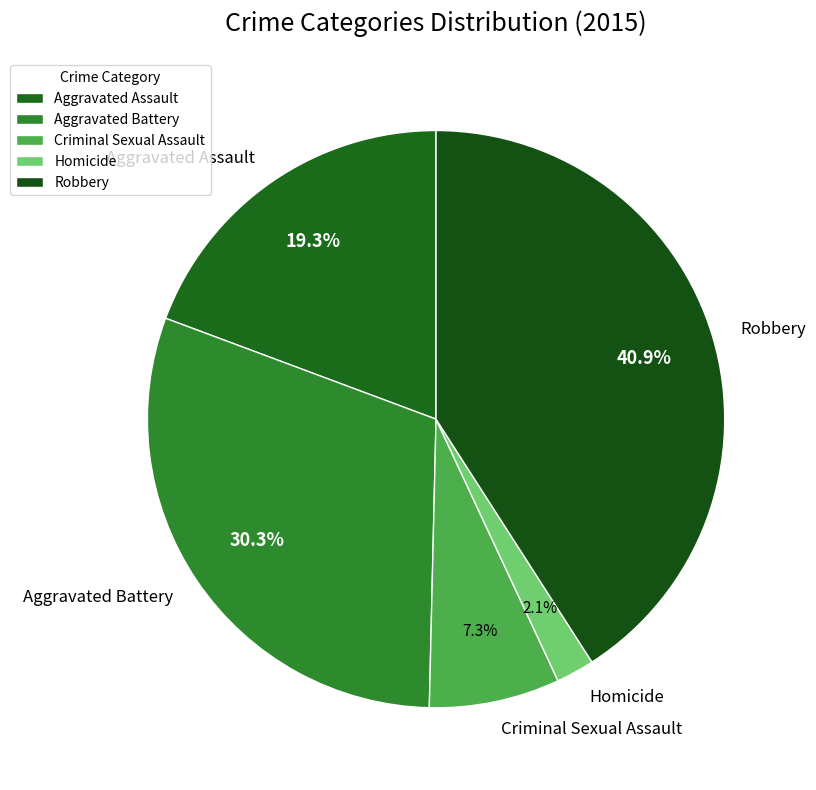

Is it true that Aggravated Assault is 10% of the pie?

False